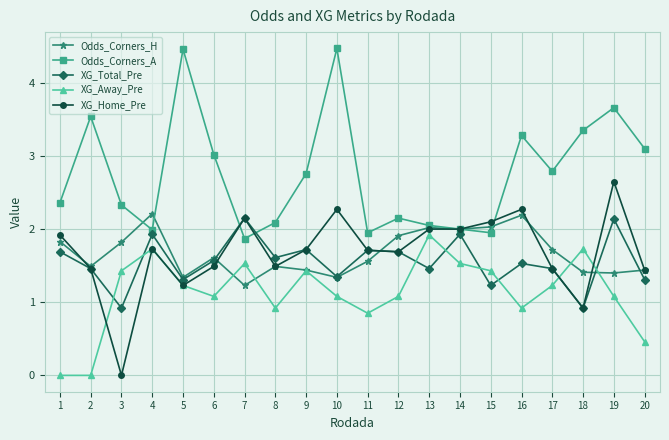

What is the minimum value for XG_Total_Pre?

0.9